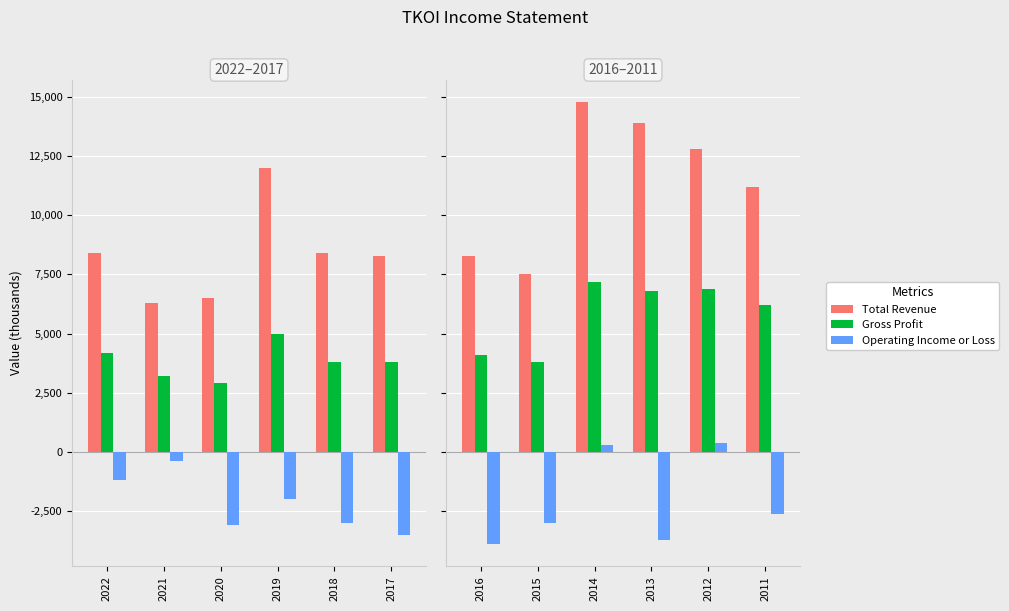

What is the average value of the Operating Income or Loss series?

-2083